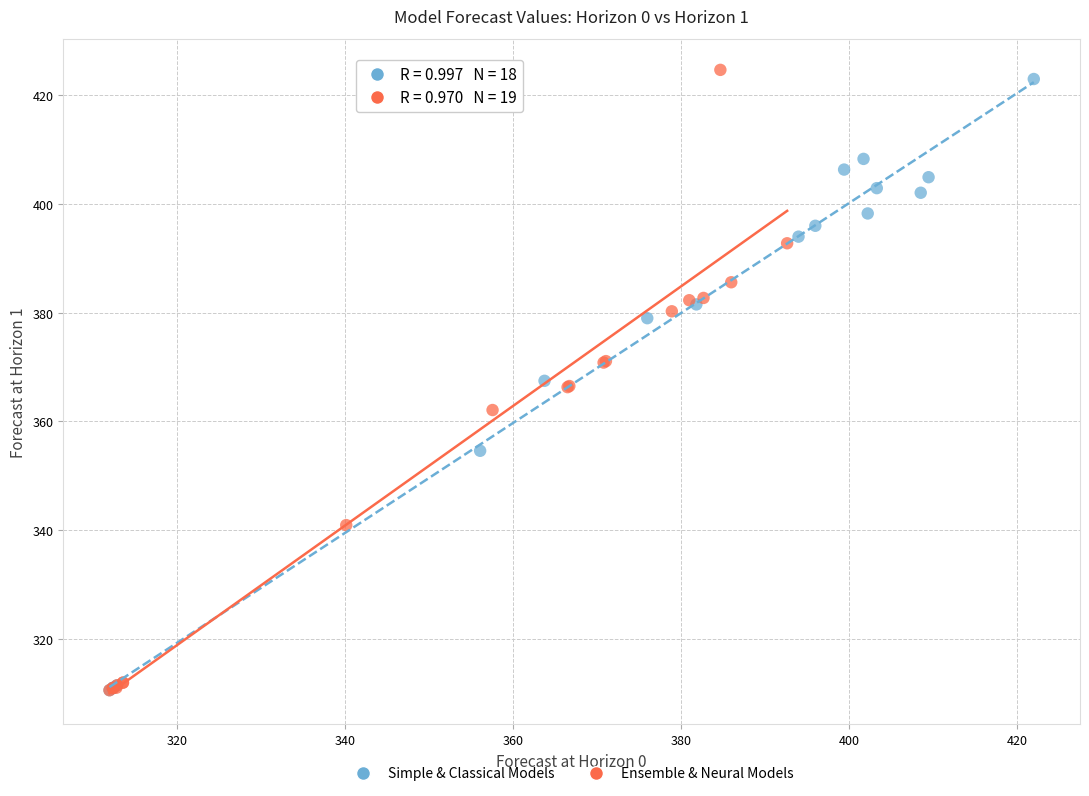

Which series has the widest spread of Y values?

Ensemble & Neural Models